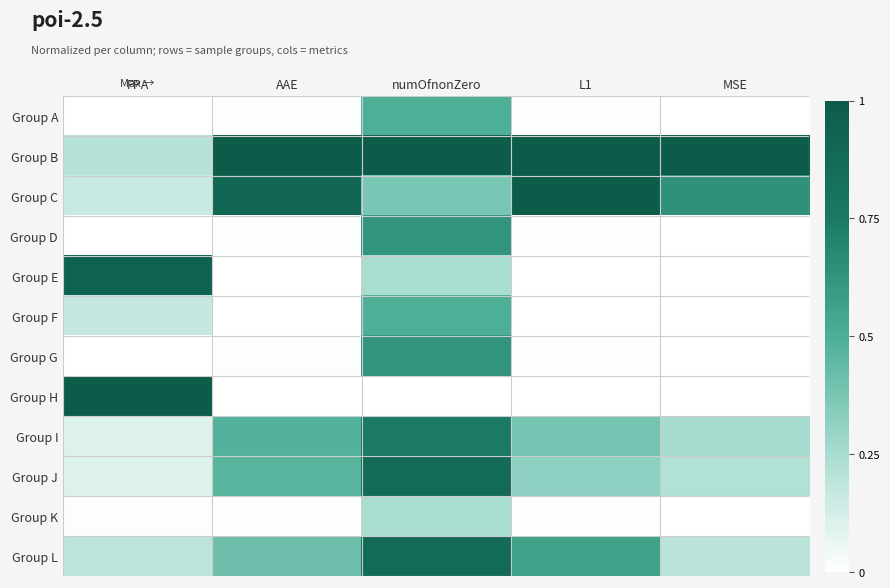

Reading left to right, what are all the values shown in this chart?

Group A: FPA=0.0	AAE=0.0	numOfnonZero=0.5	L1=0.0	MSE=0.0
Group B: FPA=0.2	AAE=1.0	numOfnonZero=1.0	L1=1.0	MSE=1.0
Group C: FPA=0.2	AAE=0.9	numOfnonZero=0.4	L1=1.0	MSE=0.6
Group D: FPA=0.0	AAE=0.0	numOfnonZero=0.6	L1=0.0	MSE=0.0
Group E: FPA=0.9	AAE=0.0	numOfnonZero=0.2	L1=0.0	MSE=0.0
Group F: FPA=0.2	AAE=0.0	numOfnonZero=0.5	L1=0.0	MSE=0.0
Group G: FPA=0.0	AAE=0.0	numOfnonZero=0.6	L1=0.0	MSE=0.0
Group H: FPA=1.0	AAE=0.0	numOfnonZero=0.0	L1=0.0	MSE=0.0
Group I: FPA=0.1	AAE=0.5	numOfnonZero=0.7	L1=0.4	MSE=0.3
Group J: FPA=0.1	AAE=0.5	numOfnonZero=0.9	L1=0.3	MSE=0.2
Group K: FPA=0.0	AAE=0.0	numOfnonZero=0.2	L1=0.0	MSE=0.0
Group L: FPA=0.2	AAE=0.4	numOfnonZero=0.9	L1=0.6	MSE=0.2